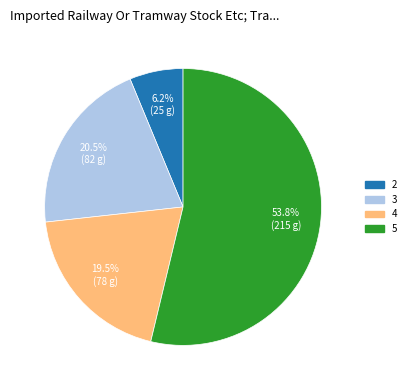

Which slice is the largest?

5